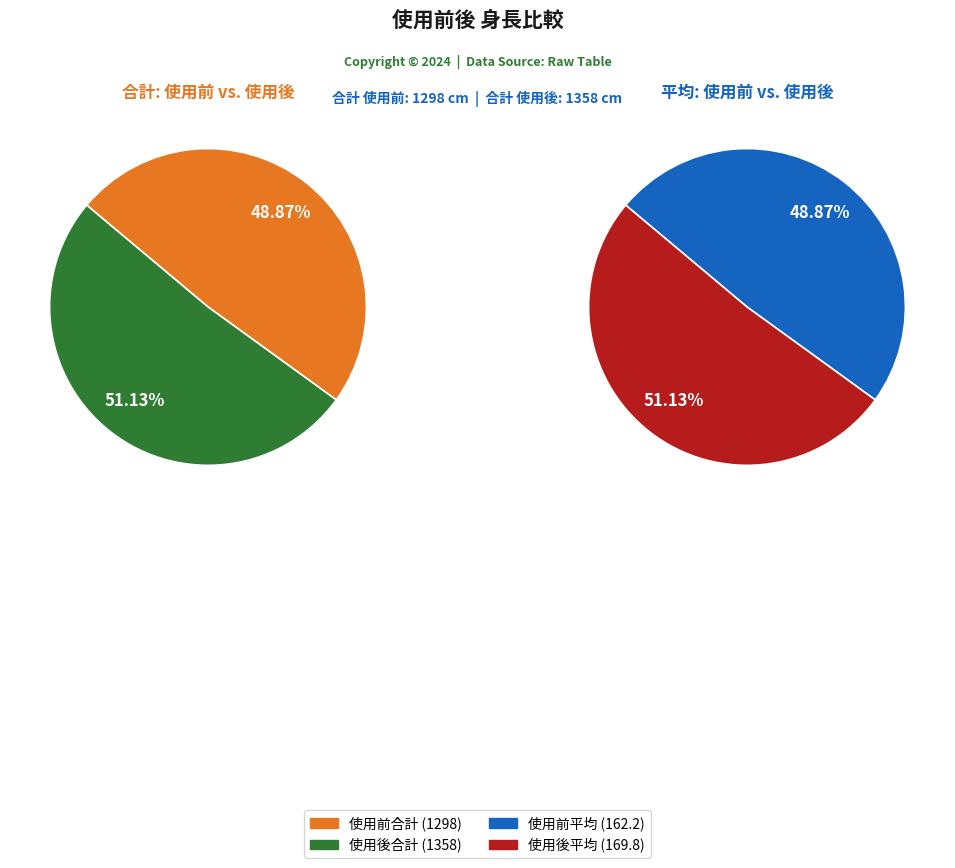

True or false: 使用前(cm) accounts for 2% of the total.

False